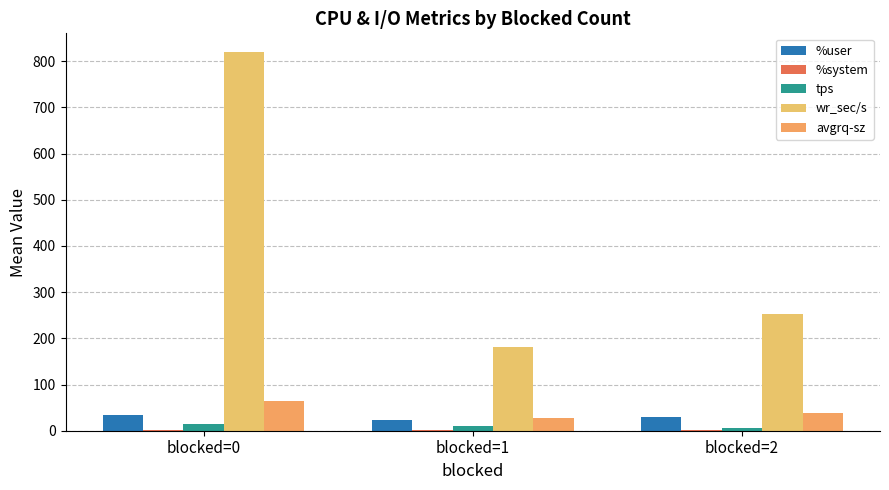

Does the chart contain stacked bars?

No